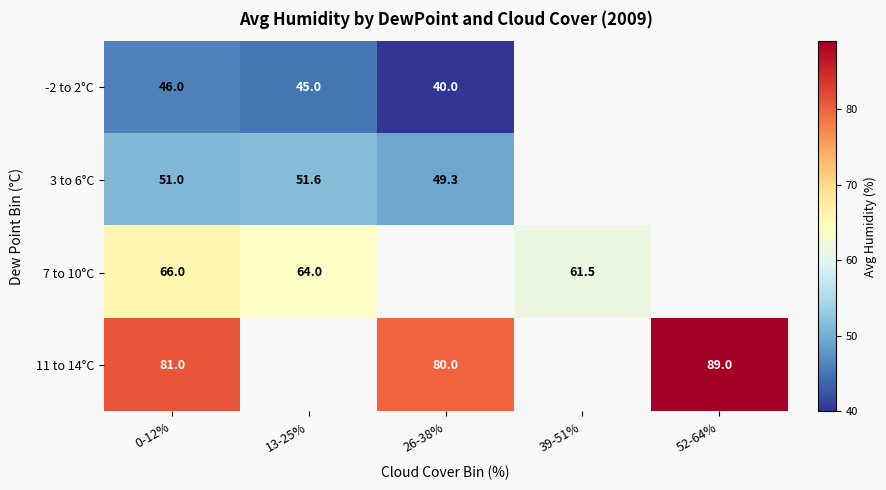

How many series are shown in this chart?

4